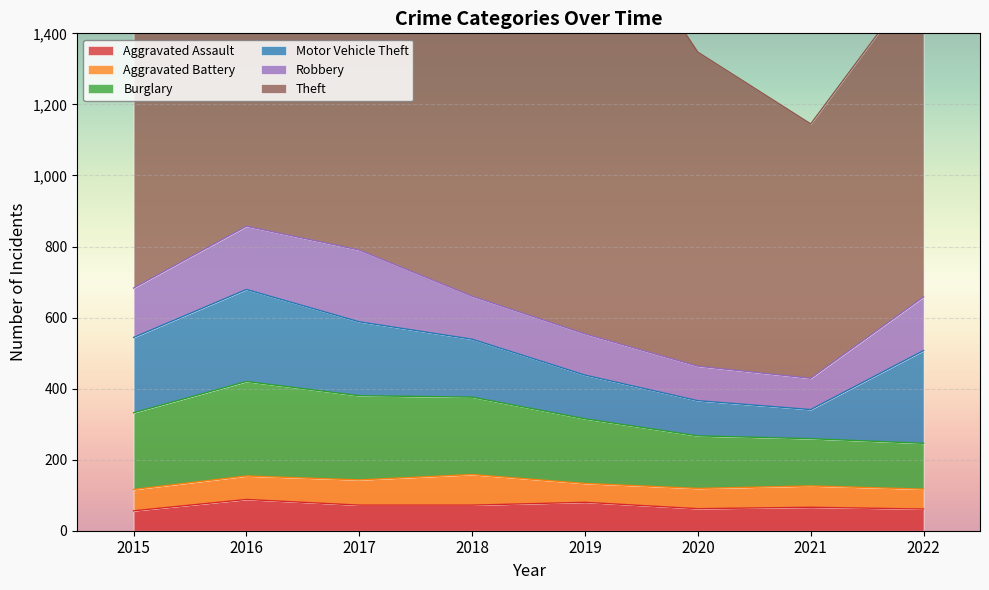

Between 2015 and 2017, which is larger?

2017